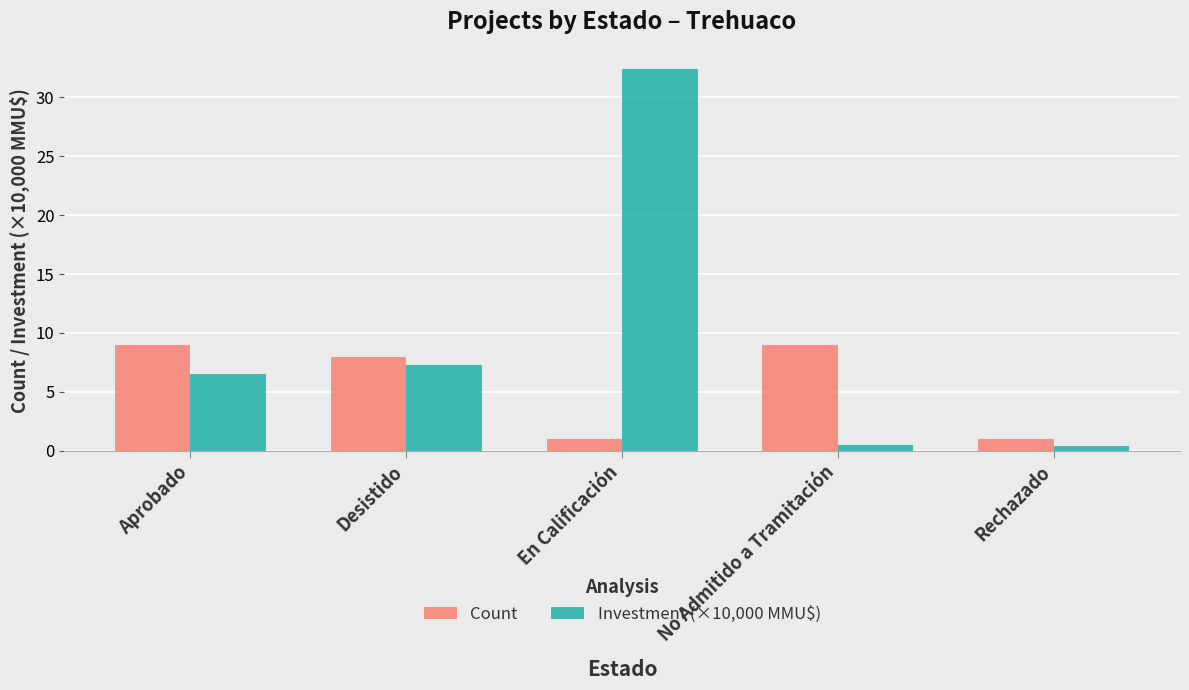

Are the bars horizontal?

No